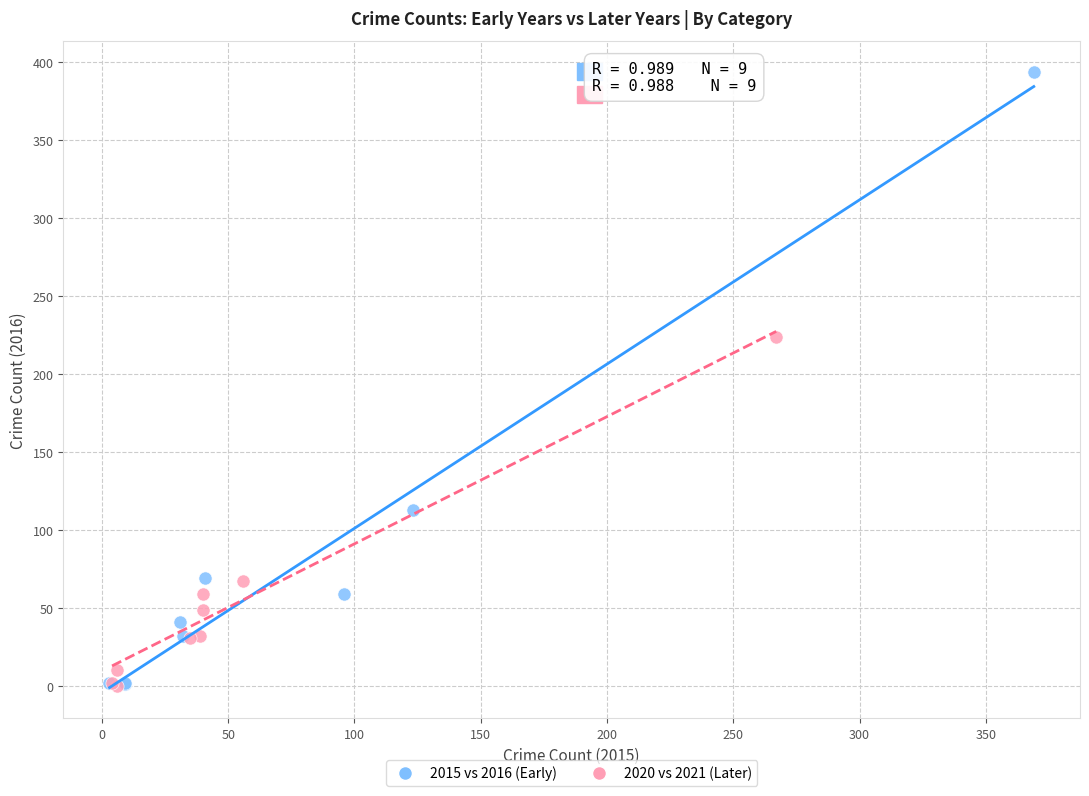

Which series has the largest Y range (max minus min)?

2015 vs 2016 (Early)